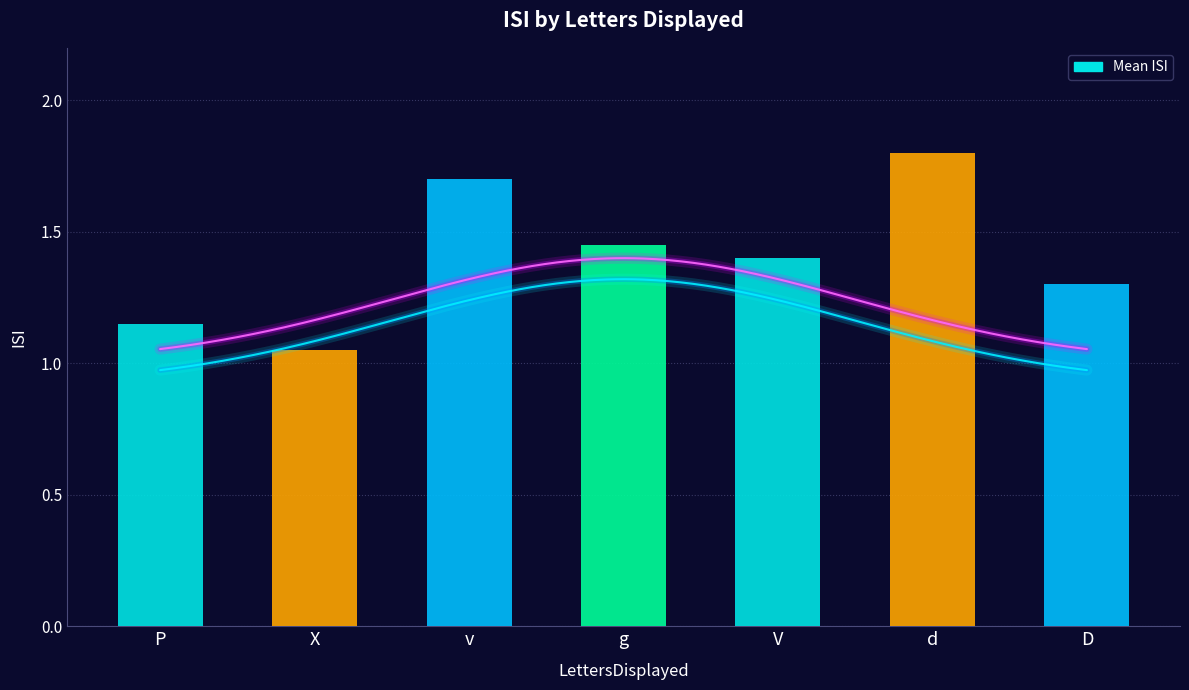

Which category has the highest value across all series?

d